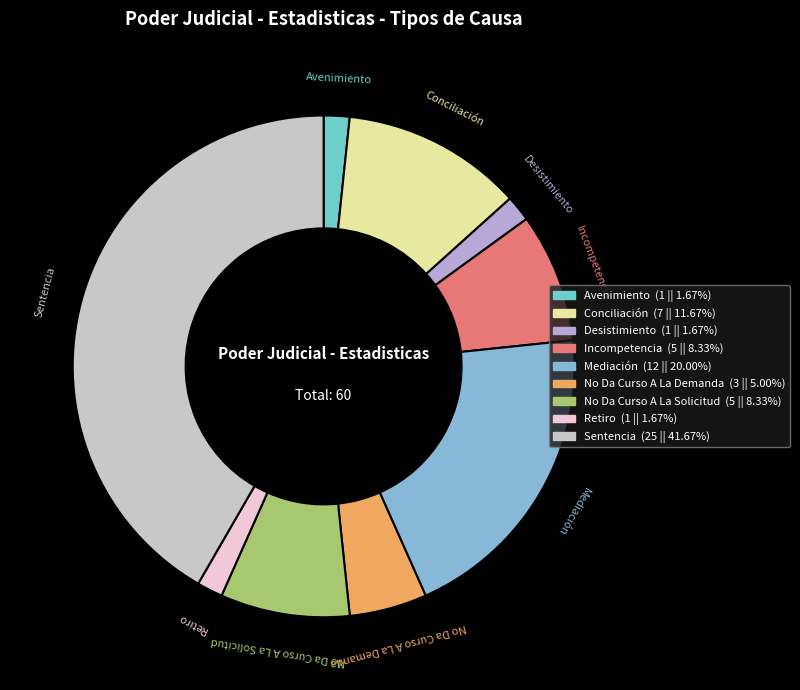

Is the sum of No Da Curso A La Demanda and Retiro greater than half?

No